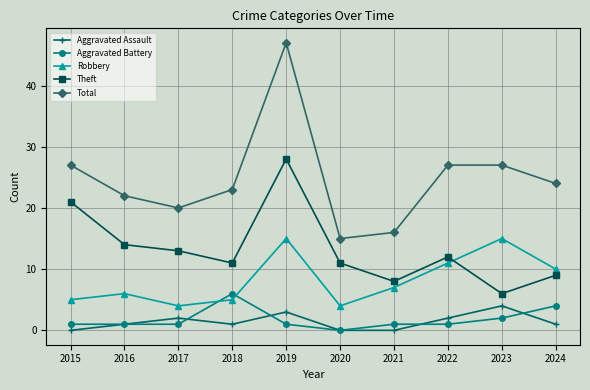

Is it true that Aggravated Battery equals 1 at 2021?

True